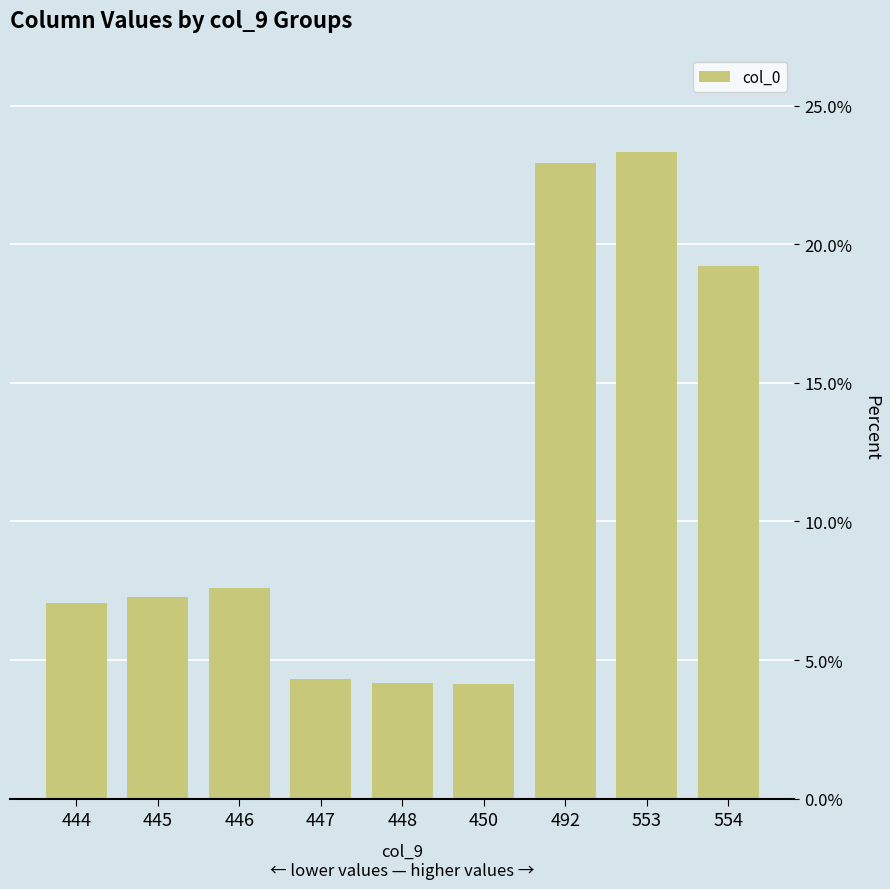

What is the ratio of the value at 446 to the value at 448?

1.8